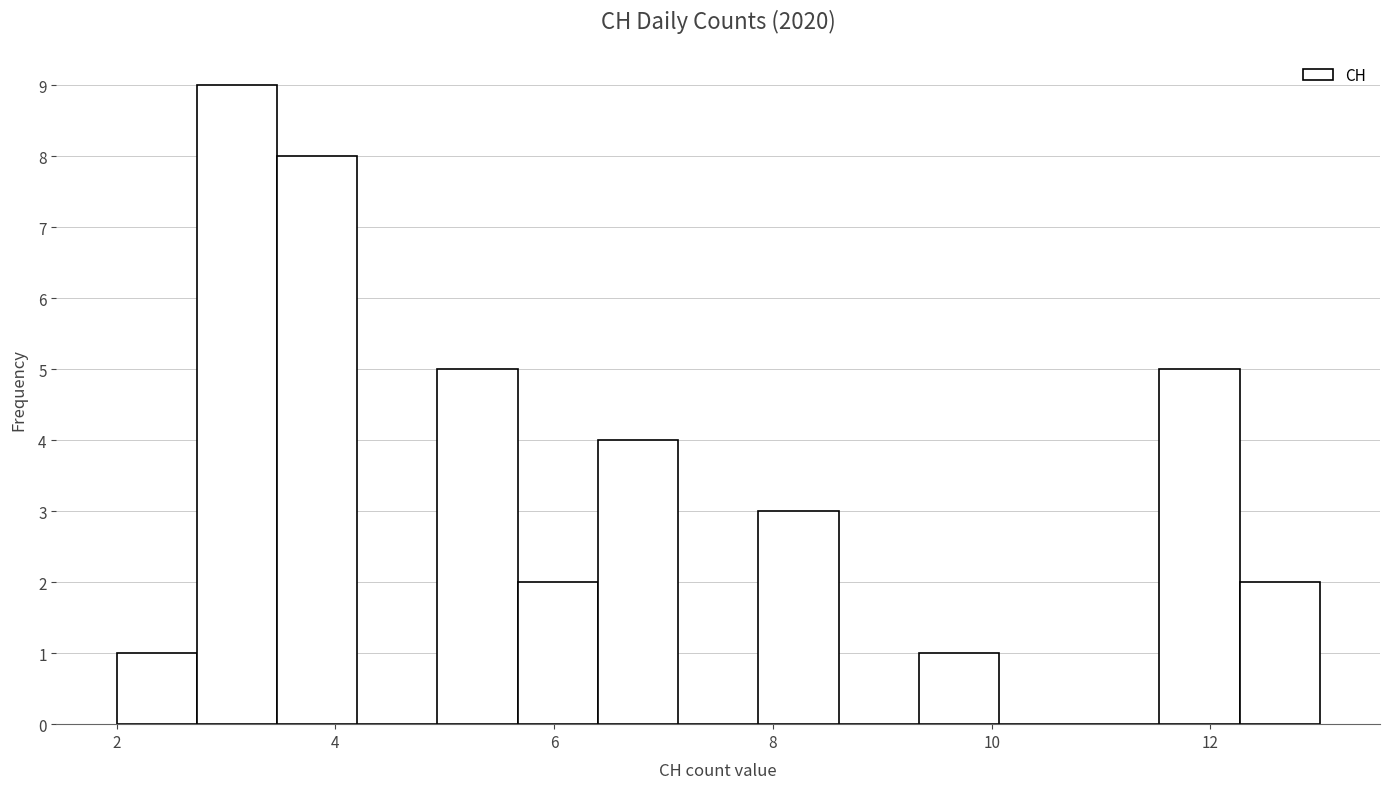

Around what value on the x-axis is the tallest bar? Give the approximate position of its centre, as read against the axis.

3.2